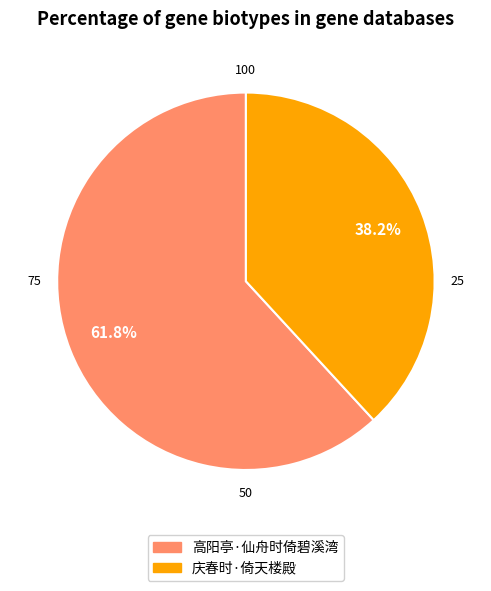

What percentage is NOT represented by 庆春时·倚天楼殿?

61.8%